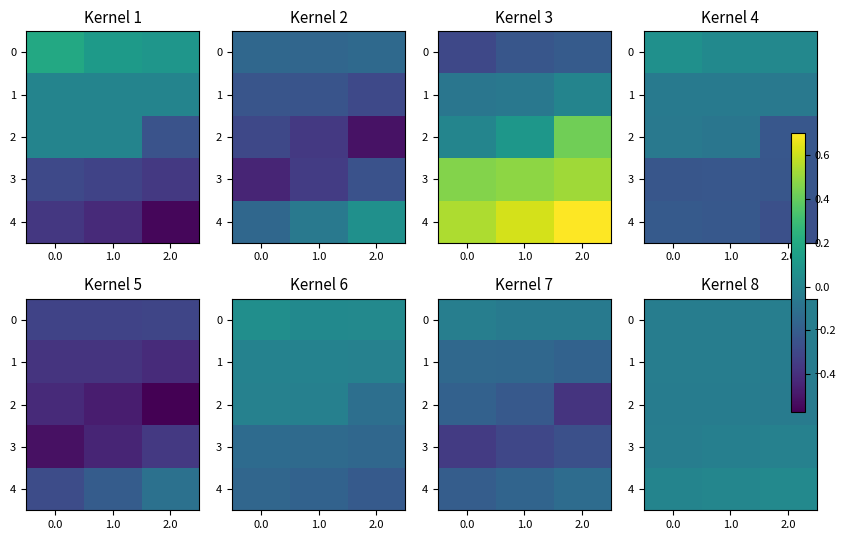

Which series changed the most between 0.0 and 1.0?

4